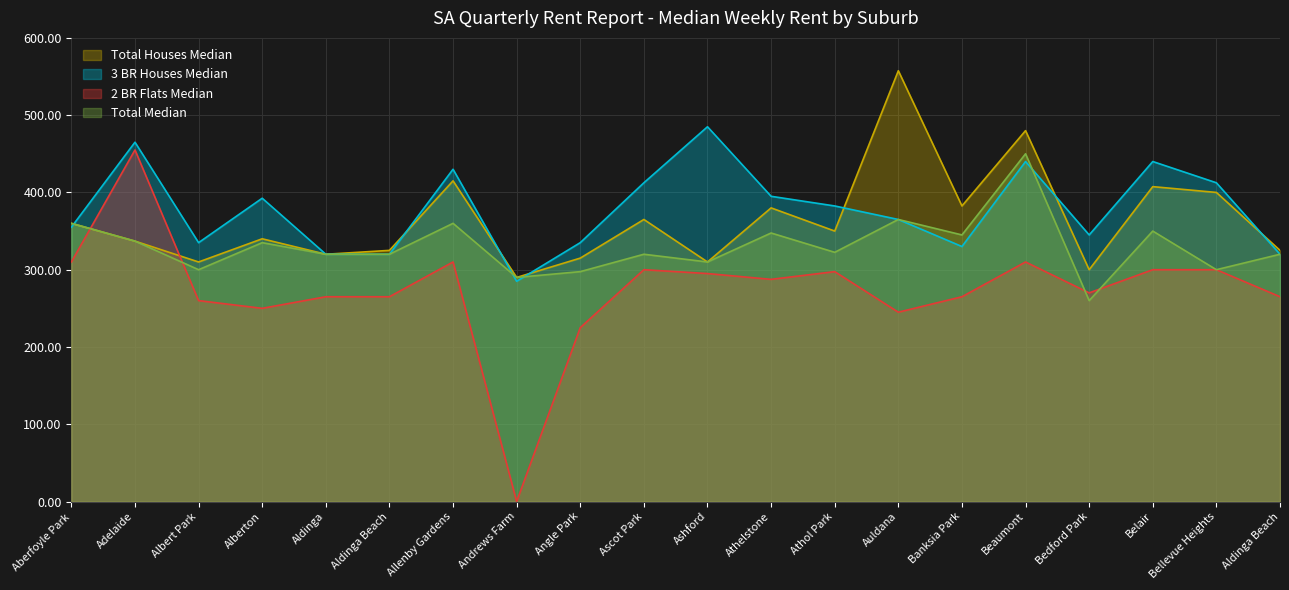

What is the value of the Total Median point at the 6th from the left?

320.0